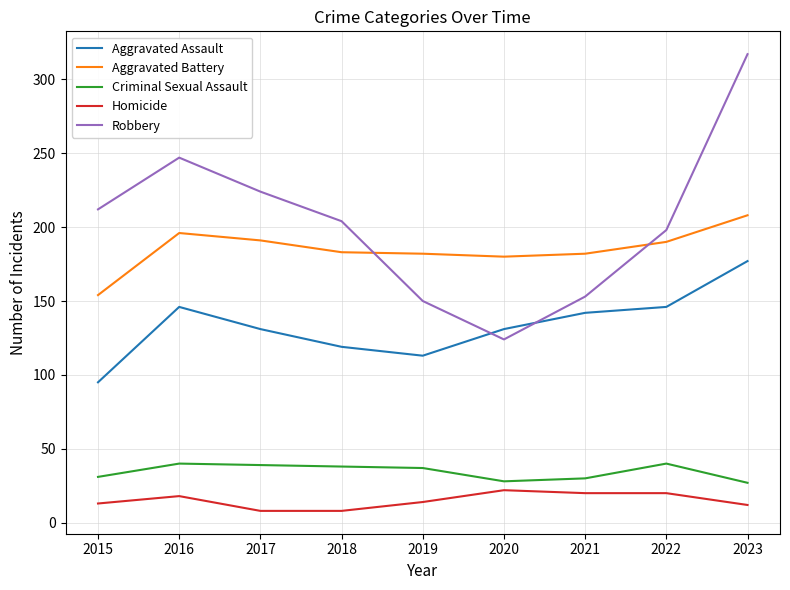

The value of Aggravated Assault at 2018 is 205. True or false?

False